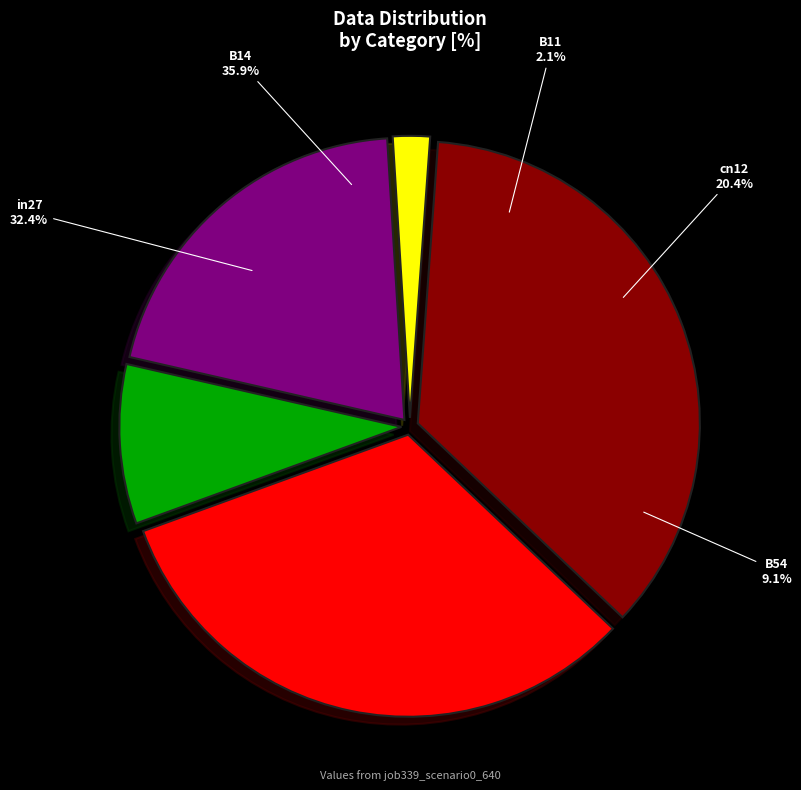

Is it true that B11 is 1% of the pie?

False